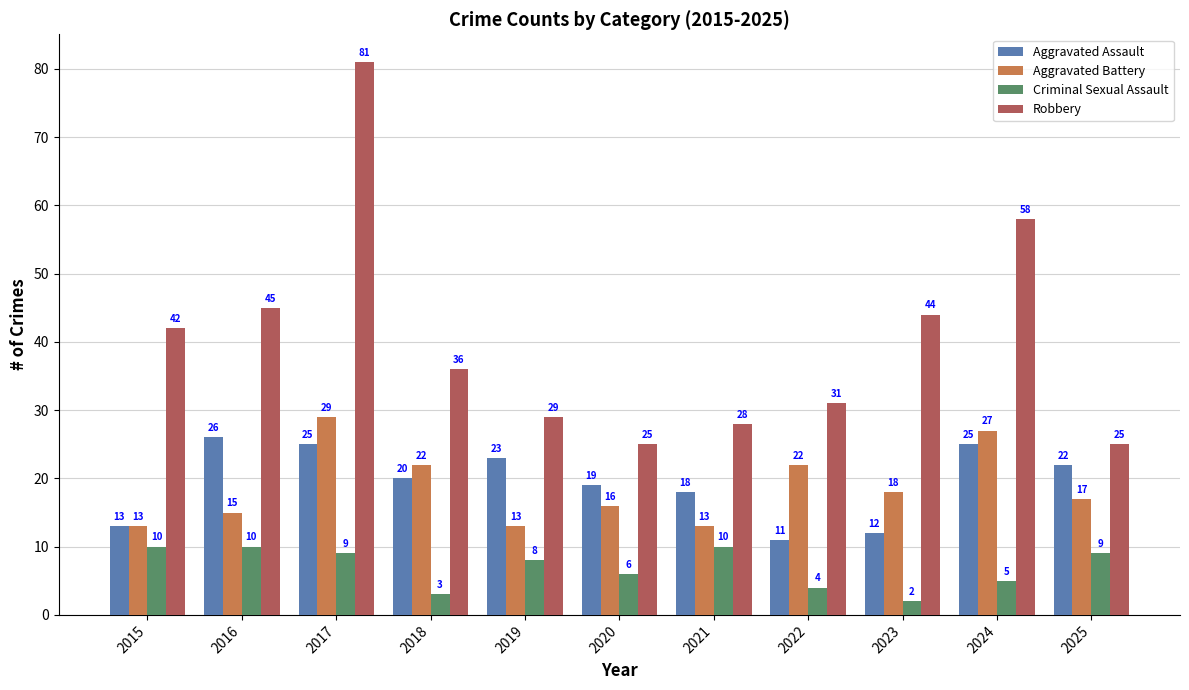

Which label corresponds to the smallest value in the chart?

2023